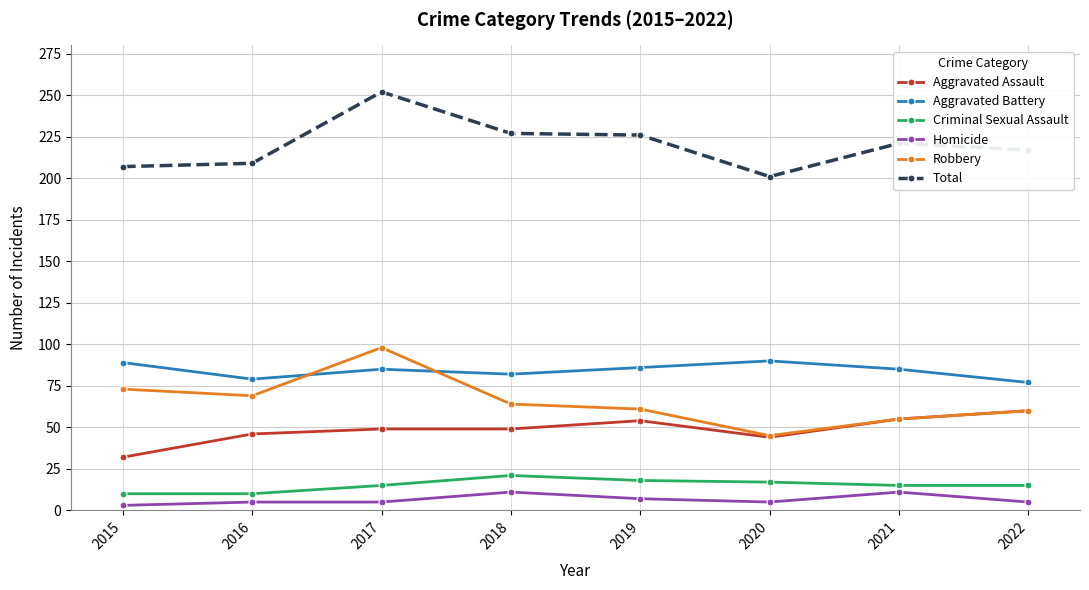

At how many categories does at least one series exceed 163?

8